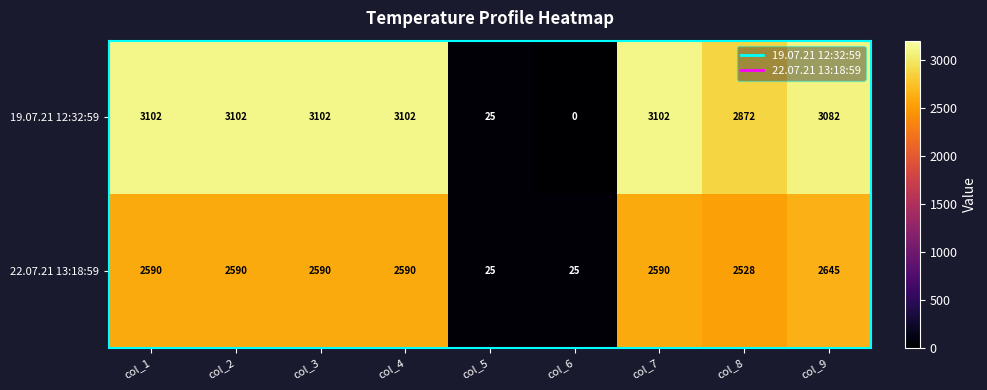

Reading left to right, extract all data points from this chart.

19.07.21 12:32:59: 3102	3102	3102	3102	25	0	3102	2872	3082
22.07.21 13:18:59: 2590	2590	2590	2590	25	25	2590	2528	2645